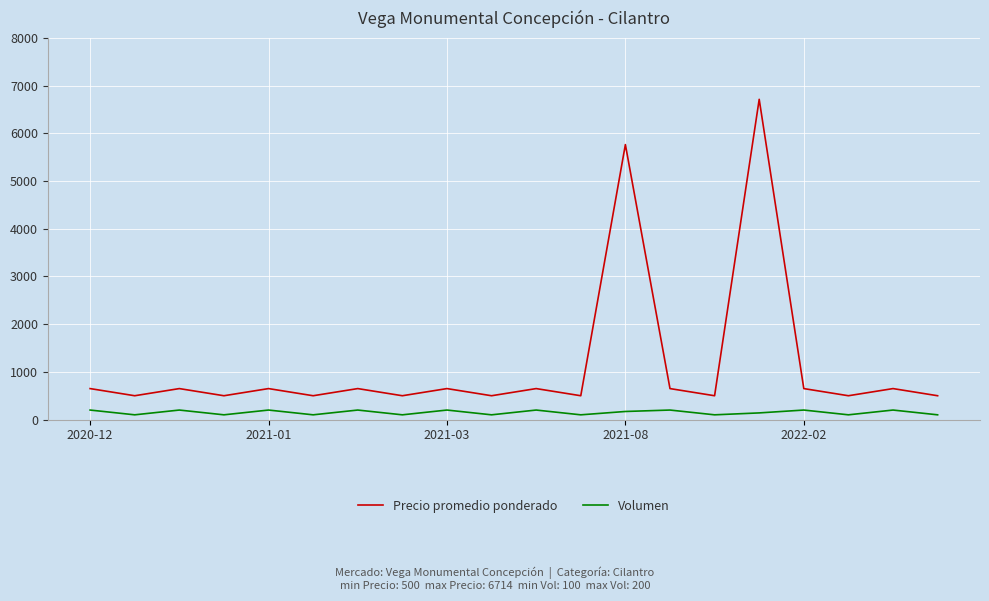

True or false: Precio promedio ponderado and Volumen intersect in this chart.

False